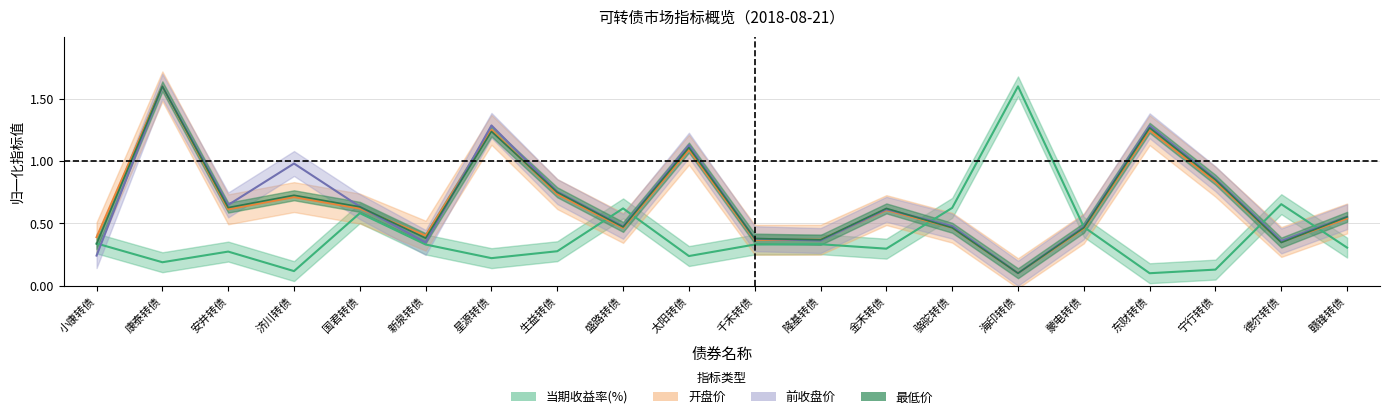

What is the minimum value shown in the chart?

0.1